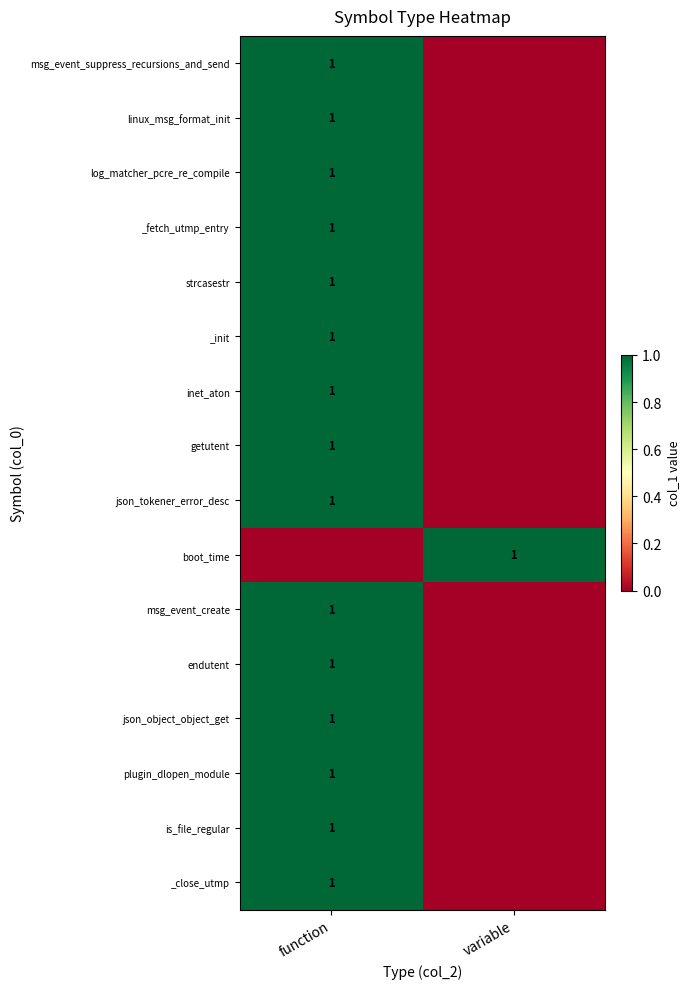

The value of _fetch_utmp_entry at function is 1. True or false?

True